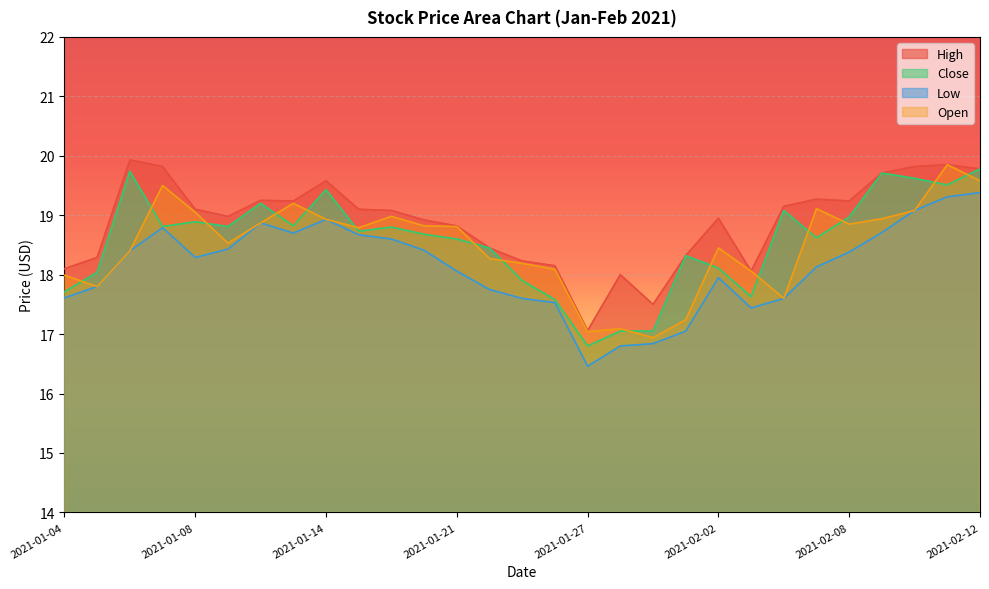

Does the chart display data point markers on the line(s)?

No